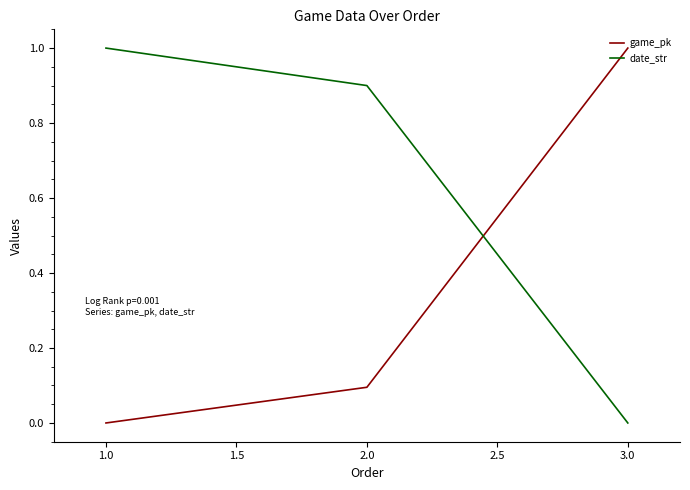

The date_str series shows 0.0 at 3.0. True or false?

True